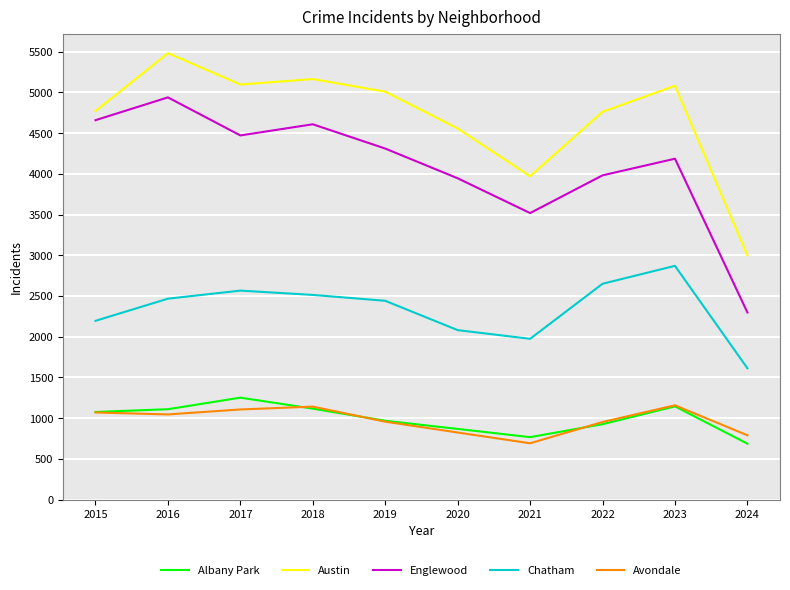

Where does the Avondale series first go above 1046?

2015